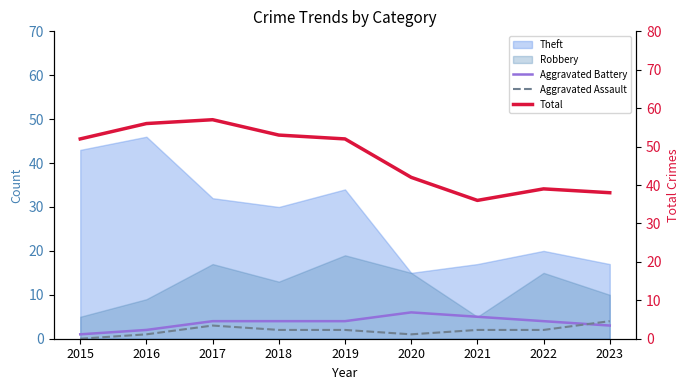

The Aggravated Assault series shows 0 at 2015. True or false?

True